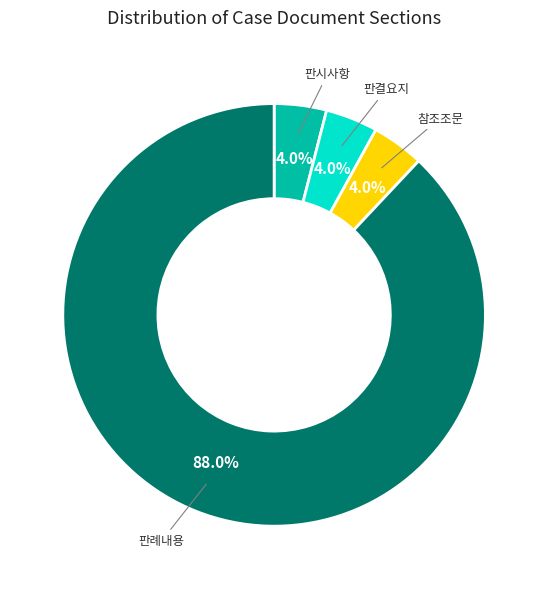

The 참조조문 slice represents 14% of the pie. True or false?

False